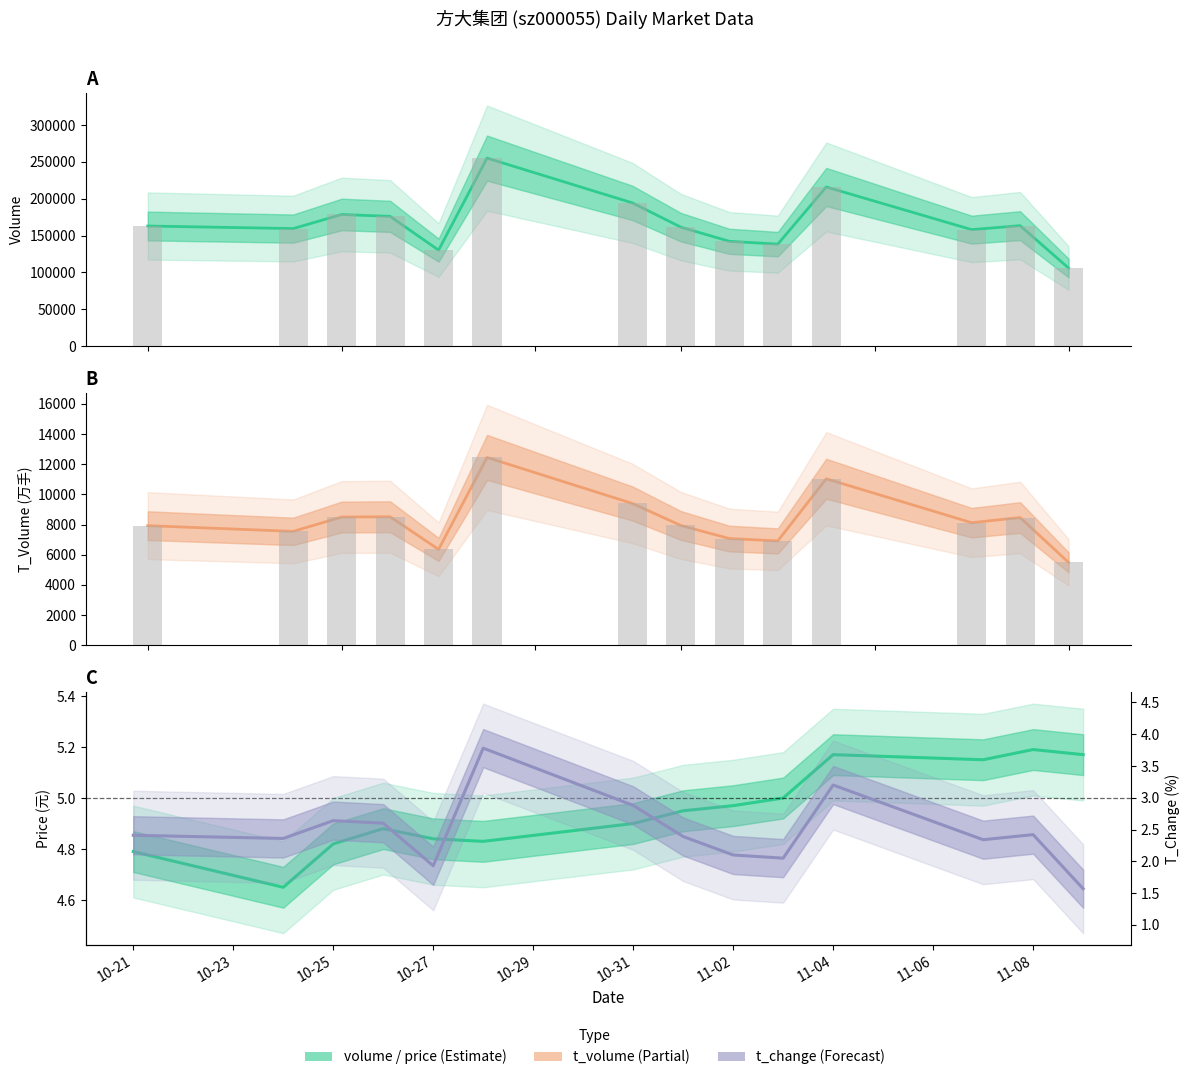

What is the difference between the highest and lowest values at 2022-11-02?

142158.9